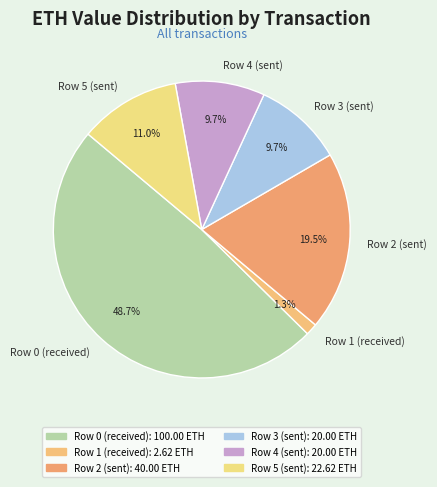

Combined, do Row 1 (received) and Row 4 (sent) account for over 50%?

No